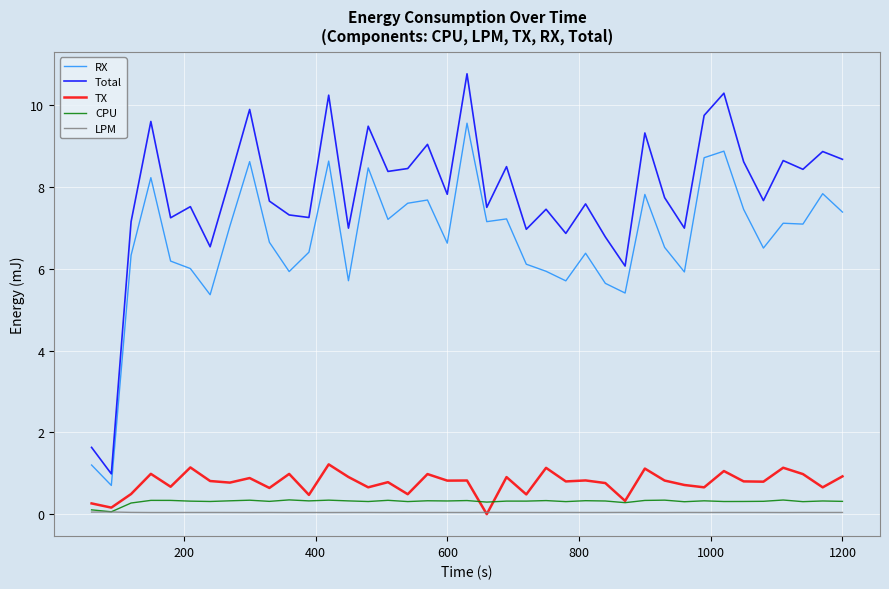

At how many categories does at least one series exceed 4?

37